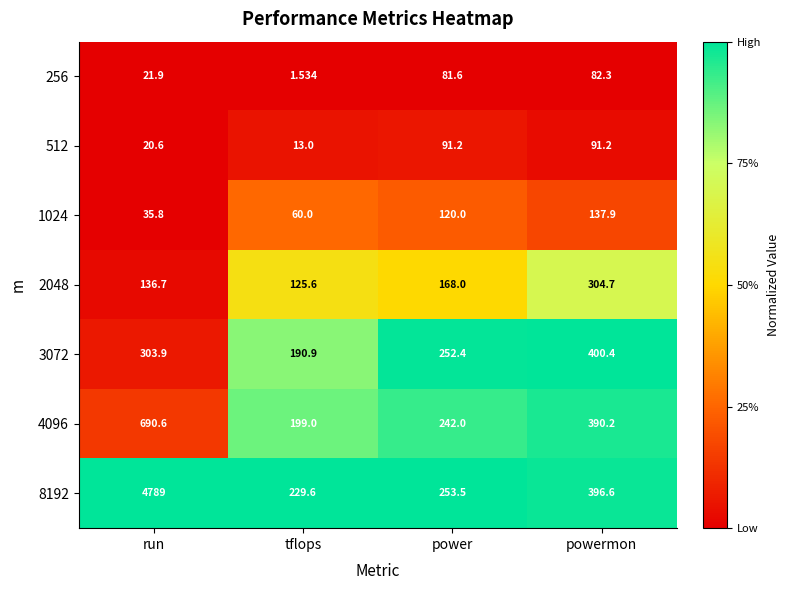

At which label does 4096 first exceed 390?

run